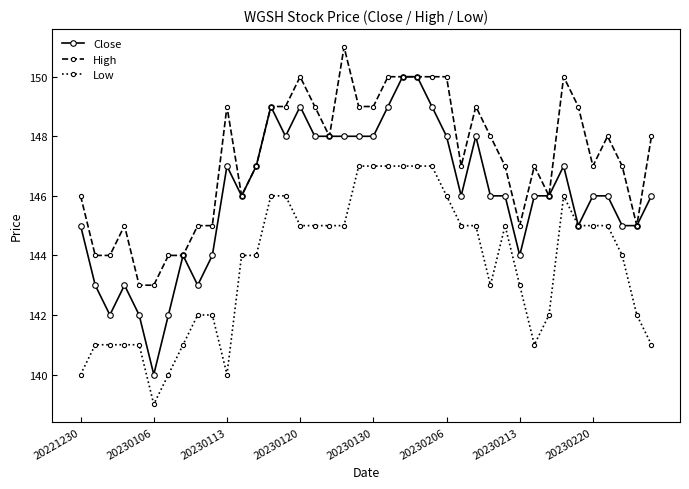

Which series has the largest total across all categories?

High